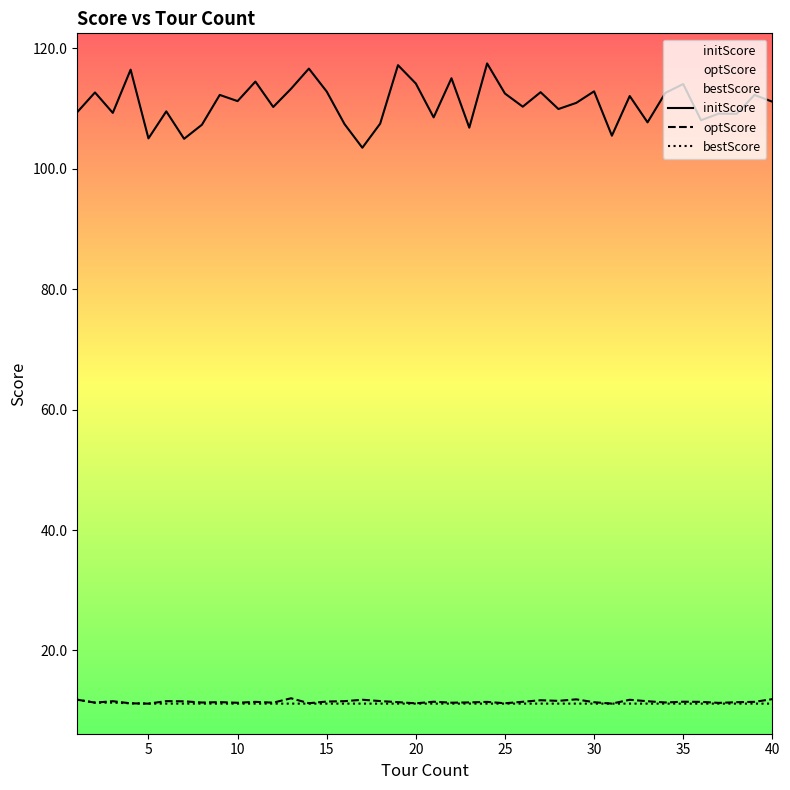

What is the difference between the maximum and minimum values in the bestScore series?

0.7